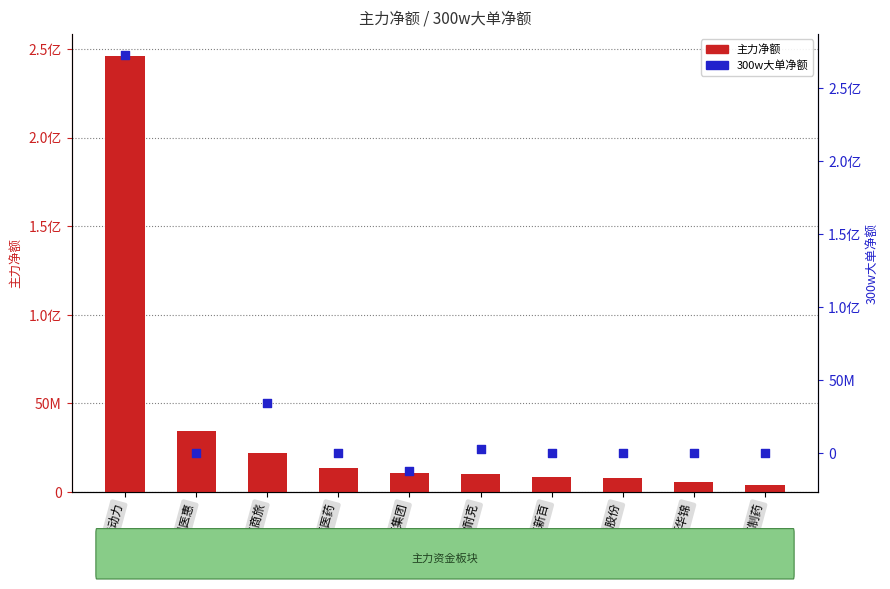

At how many categories does at least one series exceed 95258256?

1